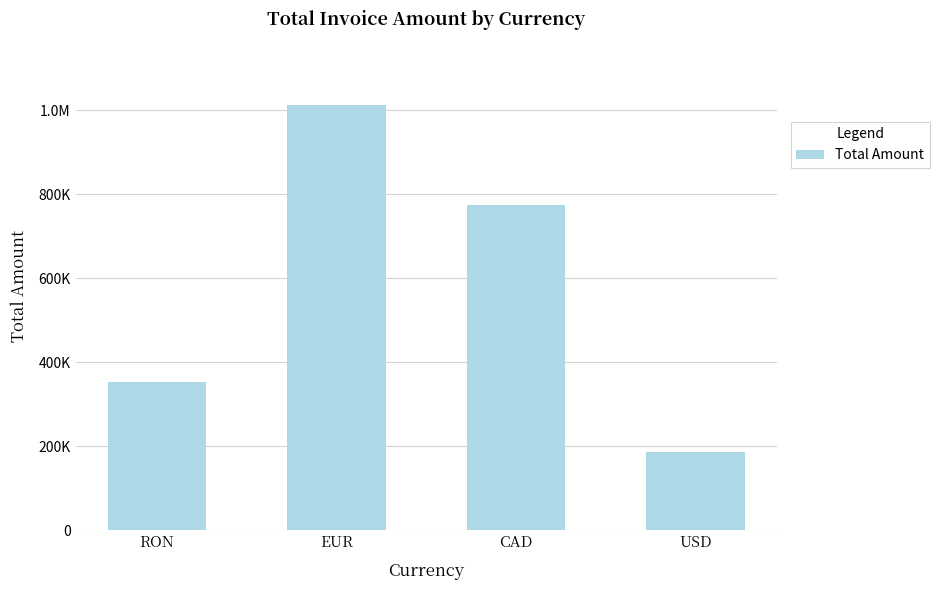

What is the label of the 3rd bar from the left?

CAD